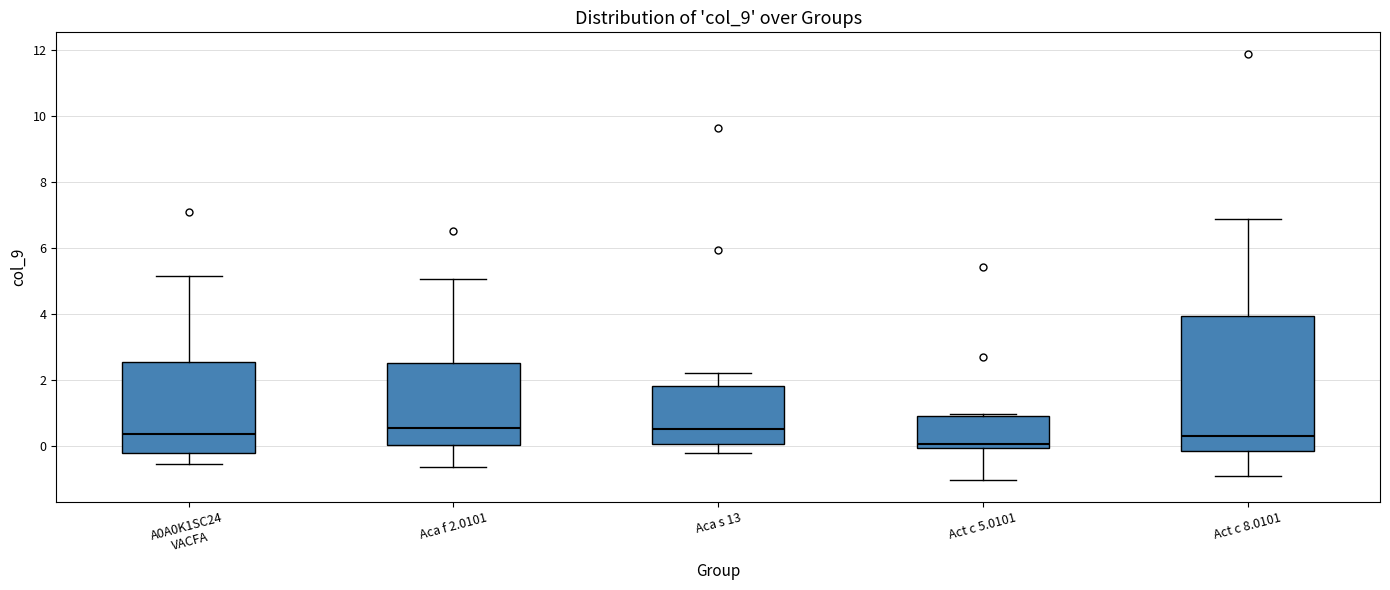

Where is the upper edge of the box for Act c 5.0101 on the y-axis? The values are not printed on the chart, so give them approximately, as read against the axis.

1.0